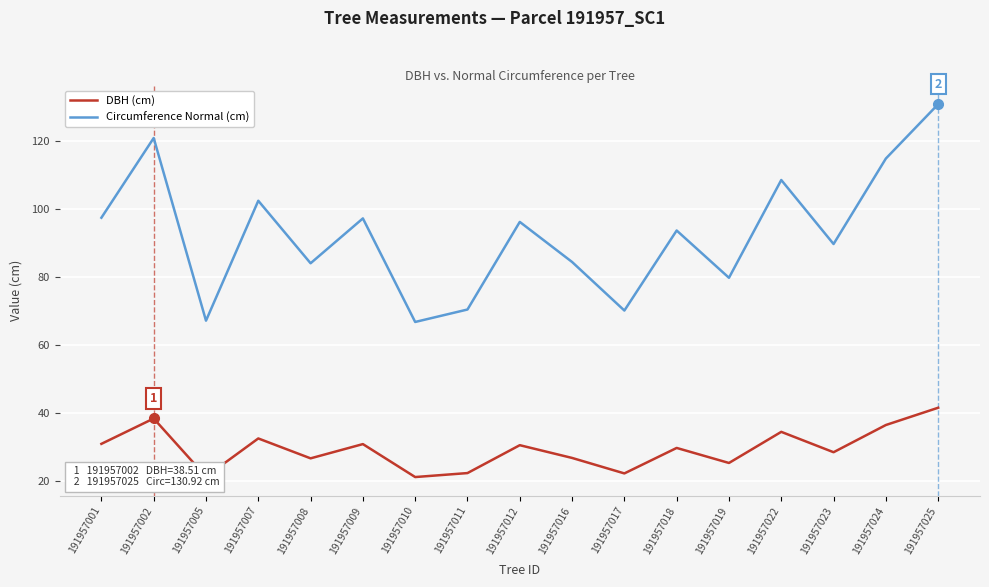

Rank the series by their average value, from highest to lowest.

Circumference Normal (cm), DBH (cm)